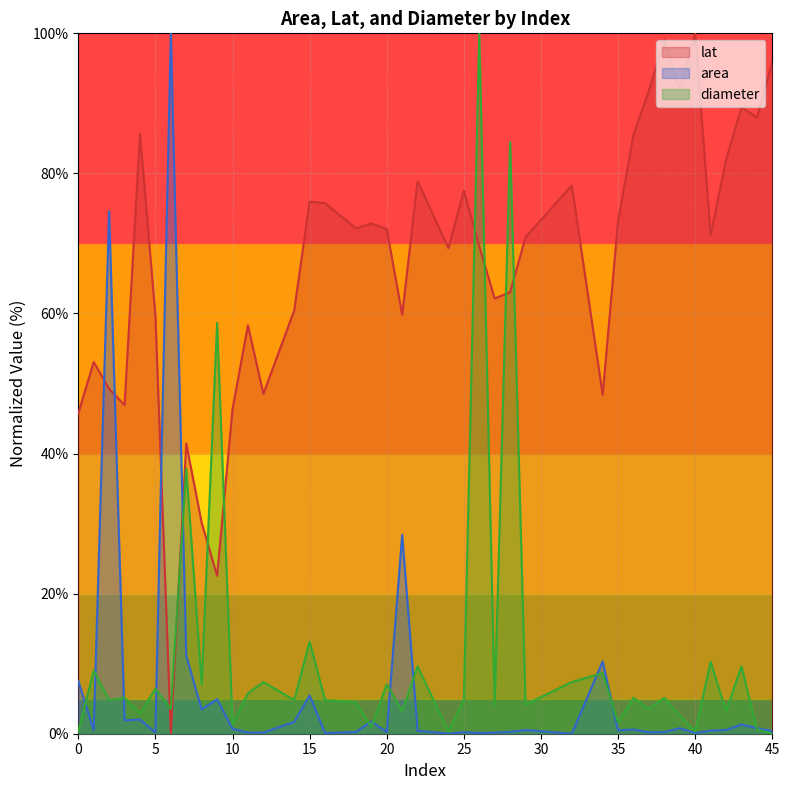

List the series in order of their peak value, highest first.

lat, area, diameter